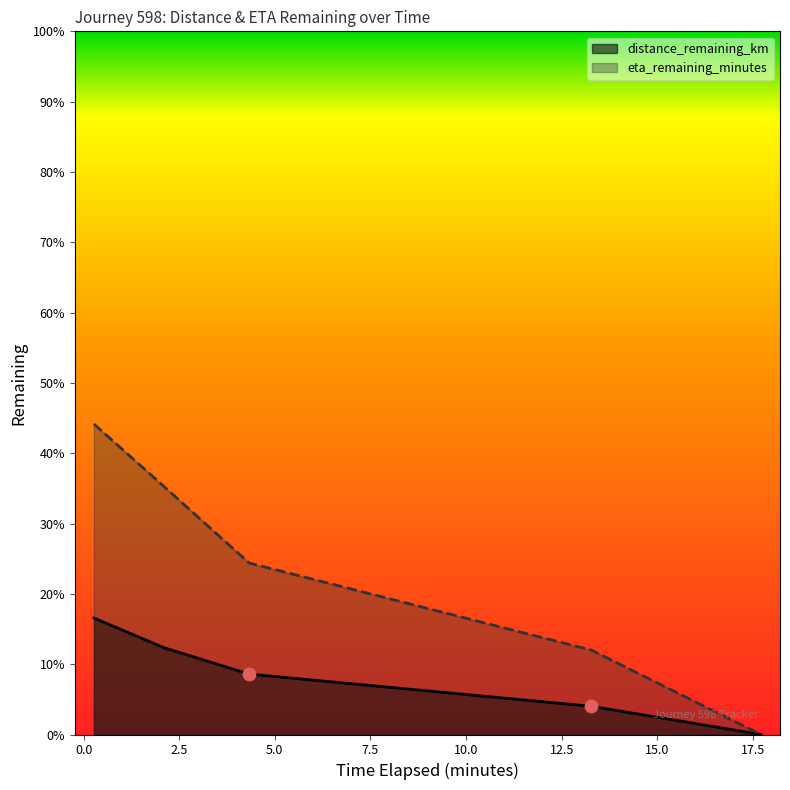

Which series has the largest total across all categories?

eta_remaining_minutes